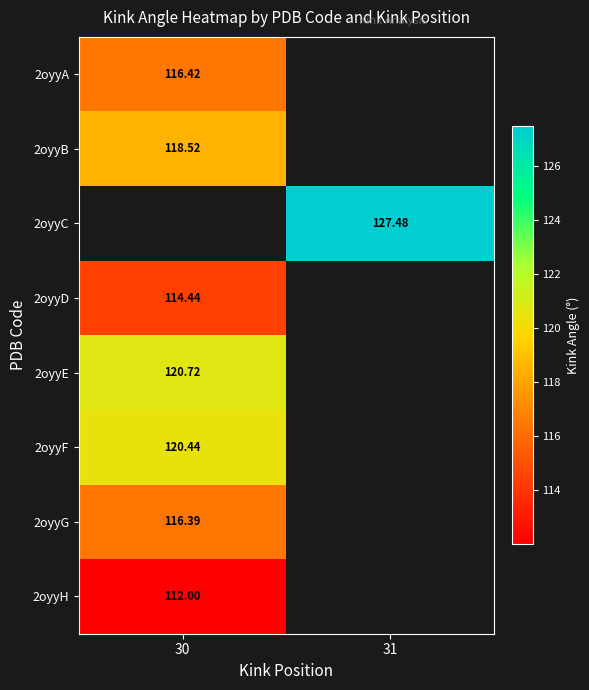

List the series in order of their peak value, highest first.

2oyyC, 2oyyE, 2oyyF, 2oyyB, 2oyyA, 2oyyG, 2oyyD, 2oyyH